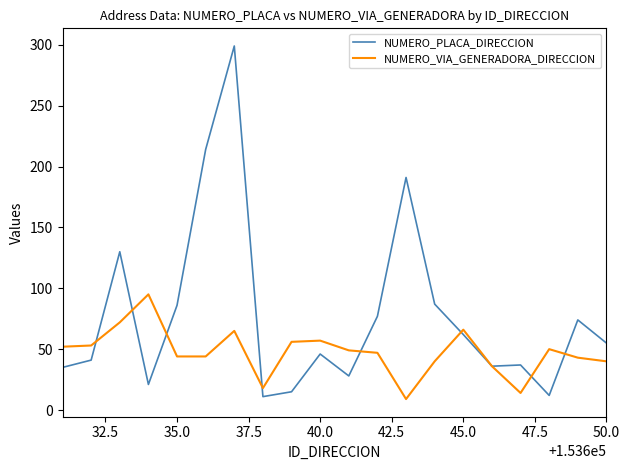

Which series has the largest total across all categories?

NUMERO_PLACA_DIRECCION